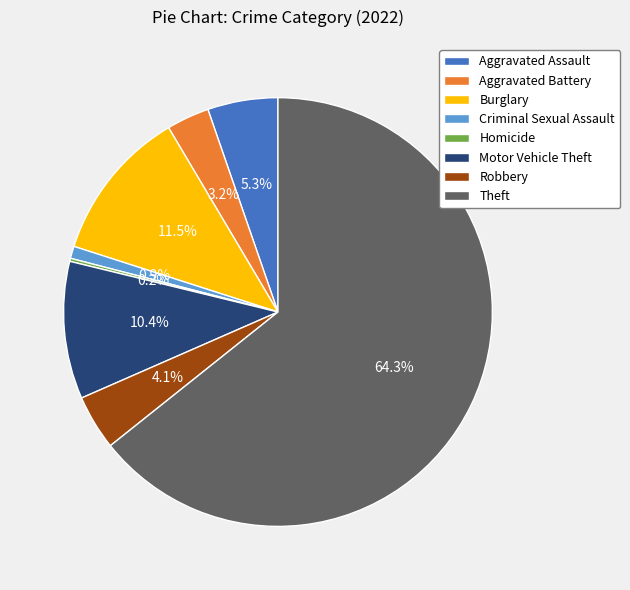

To the nearest percent, what is the average slice percentage?

12%